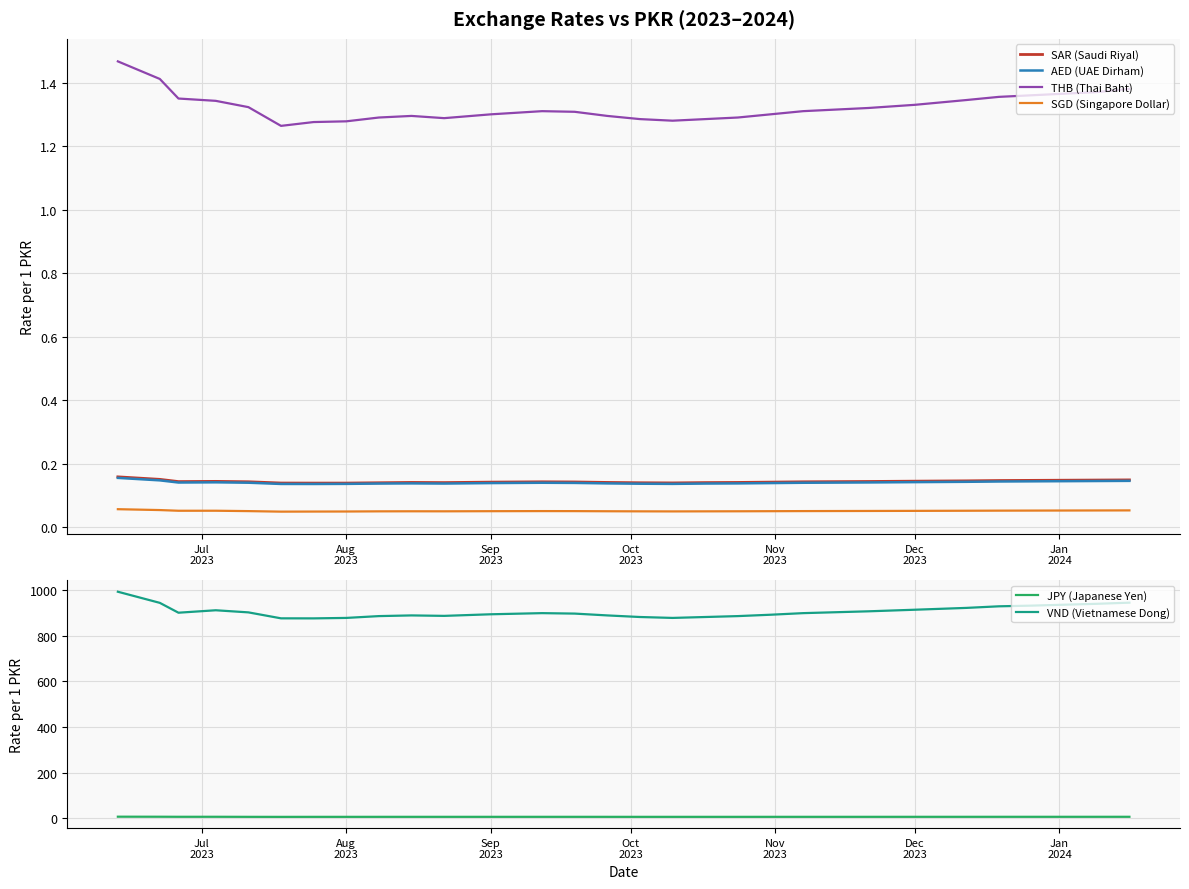

Is this an area chart (filled region under the line)?

No